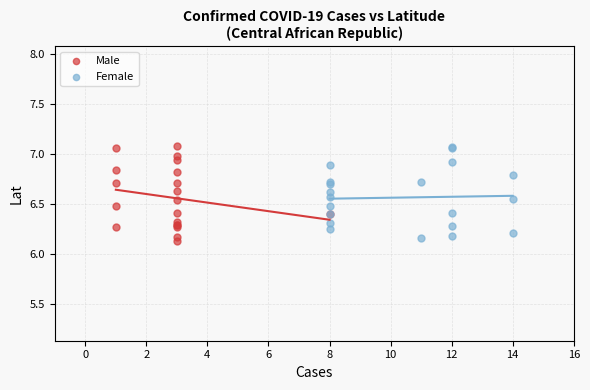

What are all the series names shown in the legend?

Male, Female